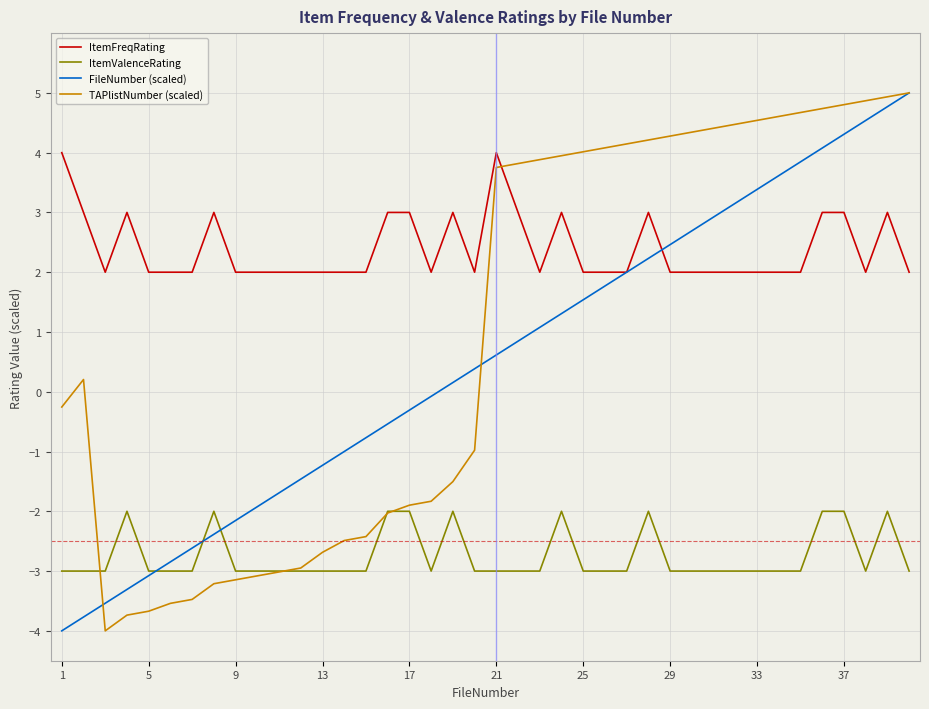

What is the minimum value shown in the chart?

-4.0